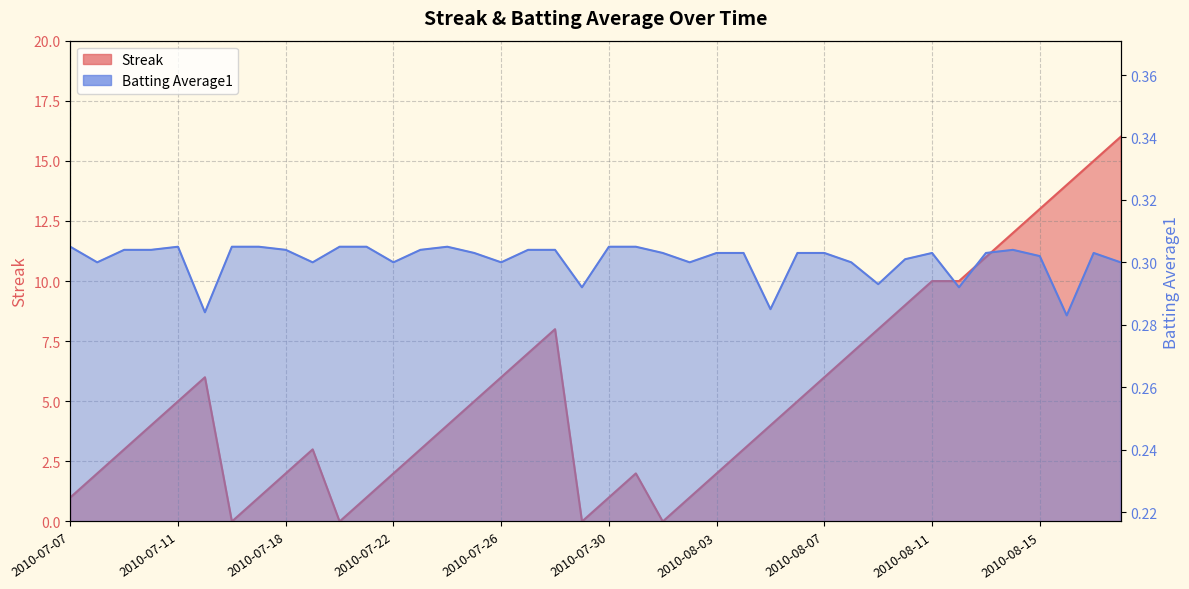

Reading left to right, list all the values displayed in this chart.

Streak: 2010-07-07=1.0	2010-07-08=2.0	2010-07-09=3.0	2010-07-10=4.0	2010-07-11=5.0	2010-07-15=6.0	2010-07-16=0.0	2010-07-17=1.0	2010-07-18=2.0	2010-07-19=3.0	2010-07-20=0.0	2010-07-21=1.0	2010-07-22=2.0	2010-07-23=3.0	2010-07-24=4.0	2010-07-25=5.0	2010-07-26=6.0	2010-07-27=7.0	2010-07-28=8.0	2010-07-29=0.0	2010-07-30=1.0	2010-07-31=2.0	2010-08-01=0.0	2010-08-02=1.0	2010-08-03=2.0	2010-08-04=3.0	2010-08-05=4.0	2010-08-06=5.0	2010-08-07=6.0	2010-08-08=7.0	2010-08-09=8.0	2010-08-10=9.0	2010-08-11=10.0	2010-08-12=10.0	2010-08-13=11.0	2010-08-14=12.0	2010-08-15=13.0	2010-08-16=14.0	2010-08-17=15.0	2010-08-18=16.0
Batting Average1: 2010-07-07=0.3	2010-07-08=0.3	2010-07-09=0.3	2010-07-10=0.3	2010-07-11=0.3	2010-07-15=0.3	2010-07-16=0.3	2010-07-17=0.3	2010-07-18=0.3	2010-07-19=0.3	2010-07-20=0.3	2010-07-21=0.3	2010-07-22=0.3	2010-07-23=0.3	2010-07-24=0.3	2010-07-25=0.3	2010-07-26=0.3	2010-07-27=0.3	2010-07-28=0.3	2010-07-29=0.3	2010-07-30=0.3	2010-07-31=0.3	2010-08-01=0.3	2010-08-02=0.3	2010-08-03=0.3	2010-08-04=0.3	2010-08-05=0.3	2010-08-06=0.3	2010-08-07=0.3	2010-08-08=0.3	2010-08-09=0.3	2010-08-10=0.3	2010-08-11=0.3	2010-08-12=0.3	2010-08-13=0.3	2010-08-14=0.3	2010-08-15=0.3	2010-08-16=0.3	2010-08-17=0.3	2010-08-18=0.3